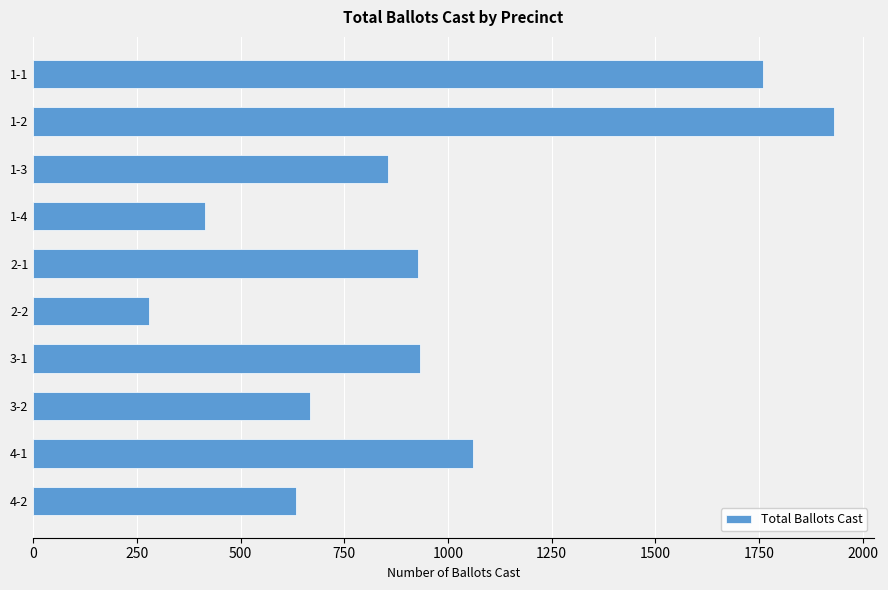

How many categories are shown in the chart?

10